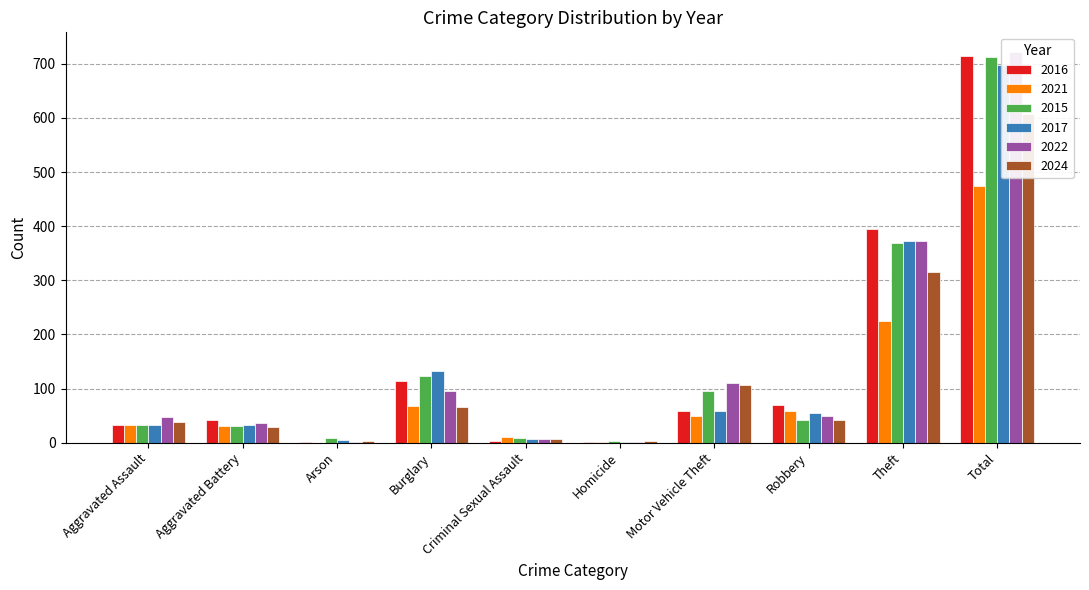

Between Homicide and Theft, which series saw the biggest shift?

2016